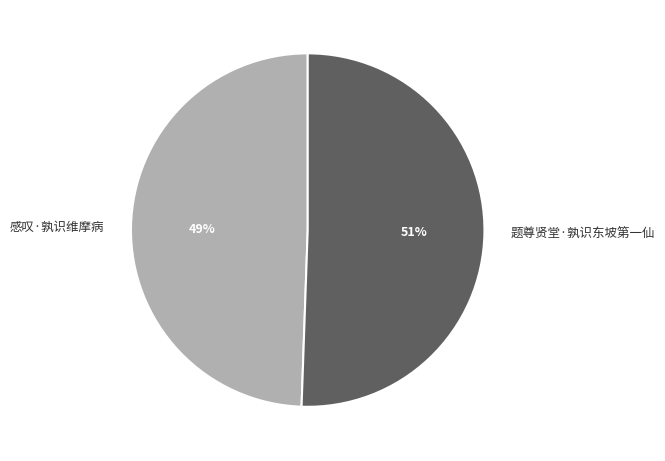

Between 题尊贤堂·孰识东坡第一仙 and 感叹·孰识维摩病, which is larger?

题尊贤堂·孰识东坡第一仙